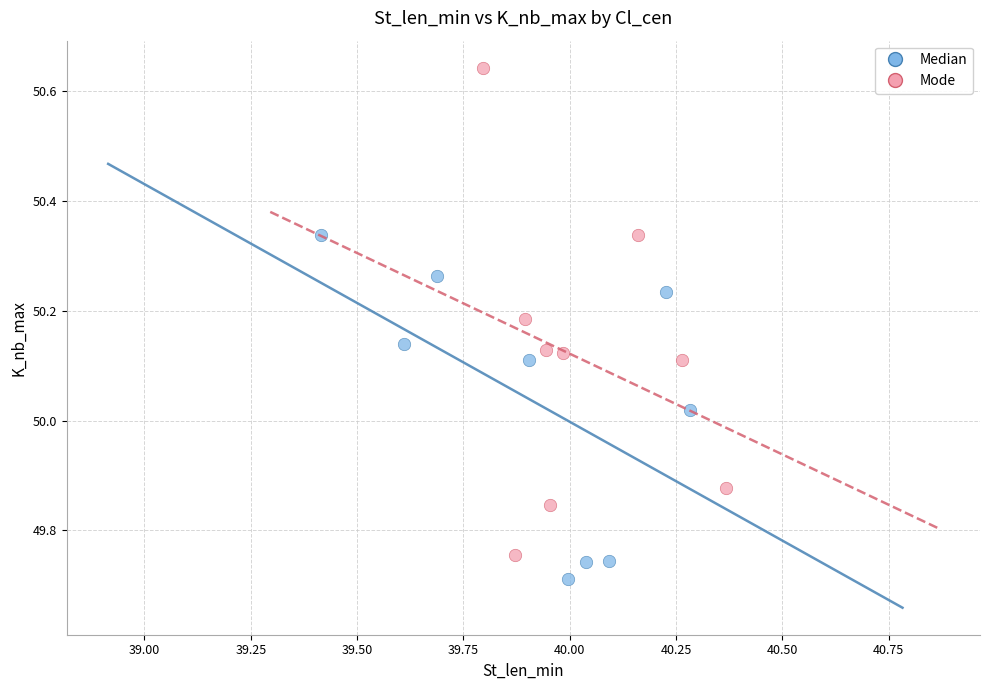

Which series reaches the maximum Y coordinate?

Mode